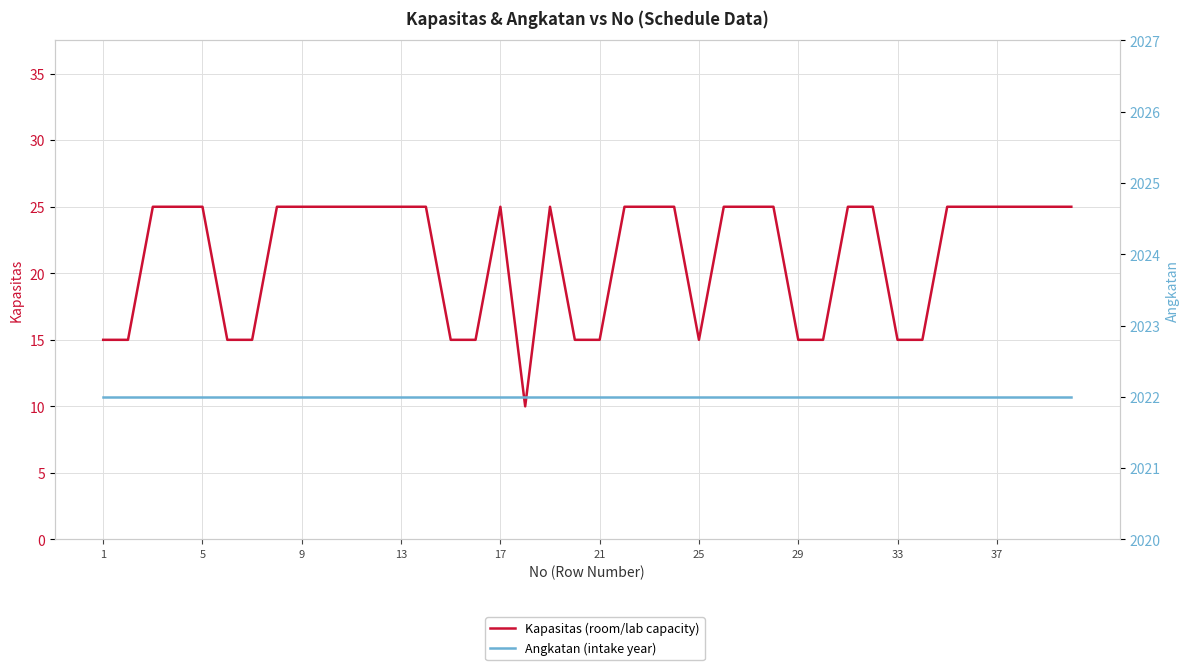

What is the spread (max minus min) of values at 37?

1997